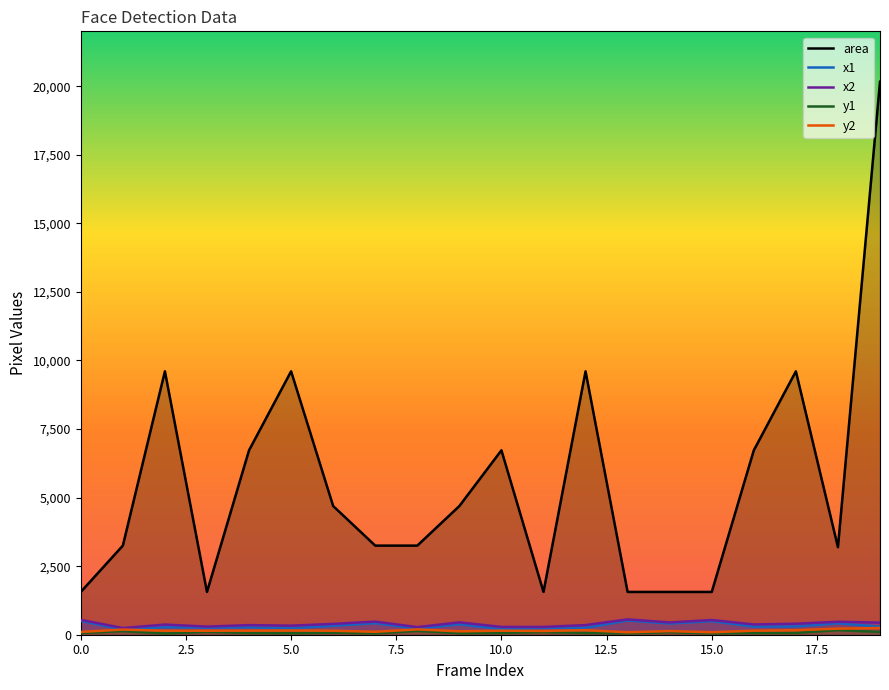

What is the average value of the area series?

5522